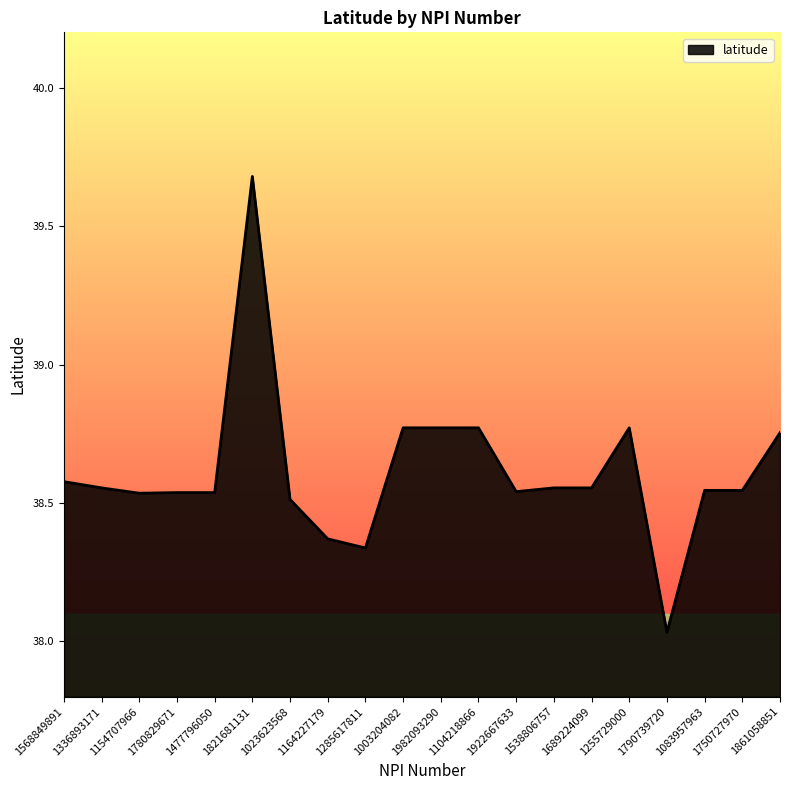

What position from the right is 1336893171?

19